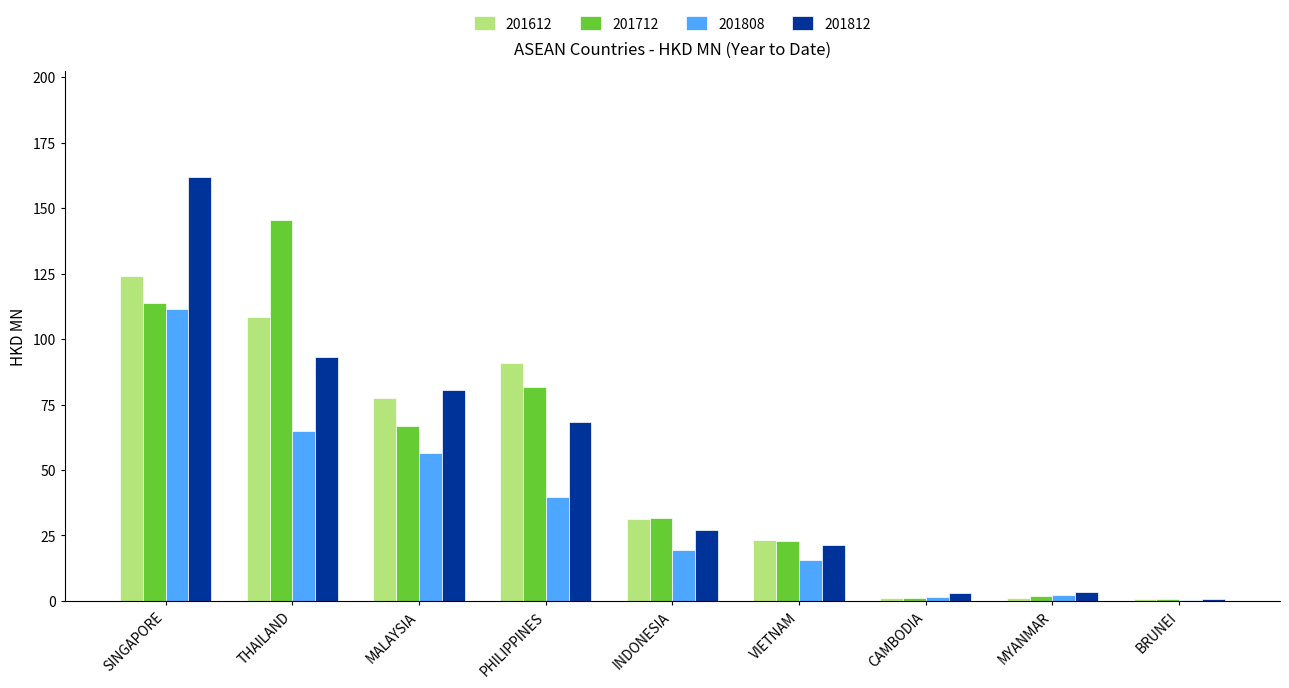

True or false: 201612 has a value of 190.1 at SINGAPORE.

False